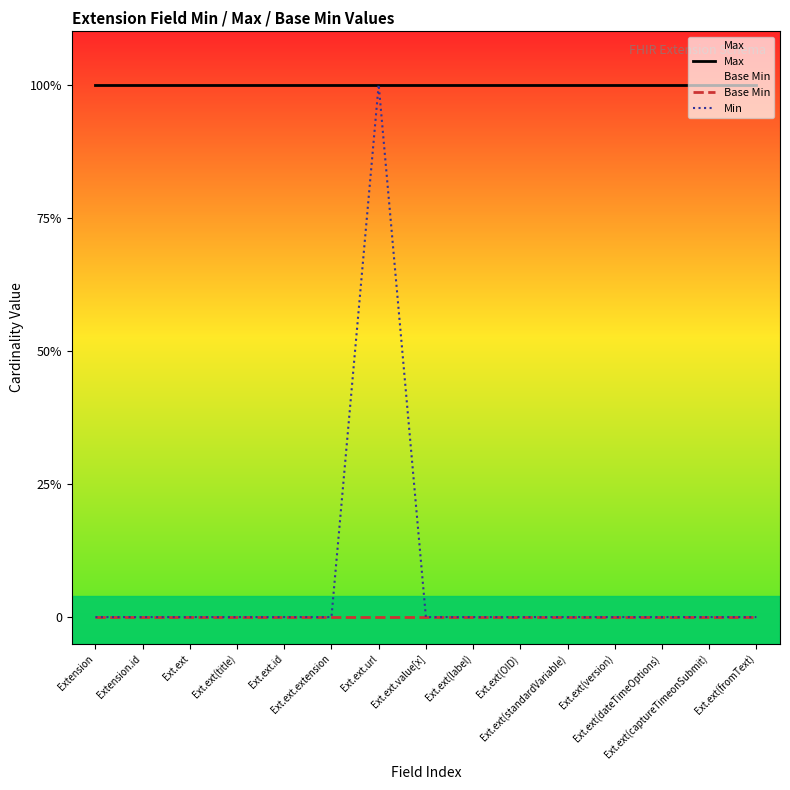

Is this an area chart (filled region under the line)?

No